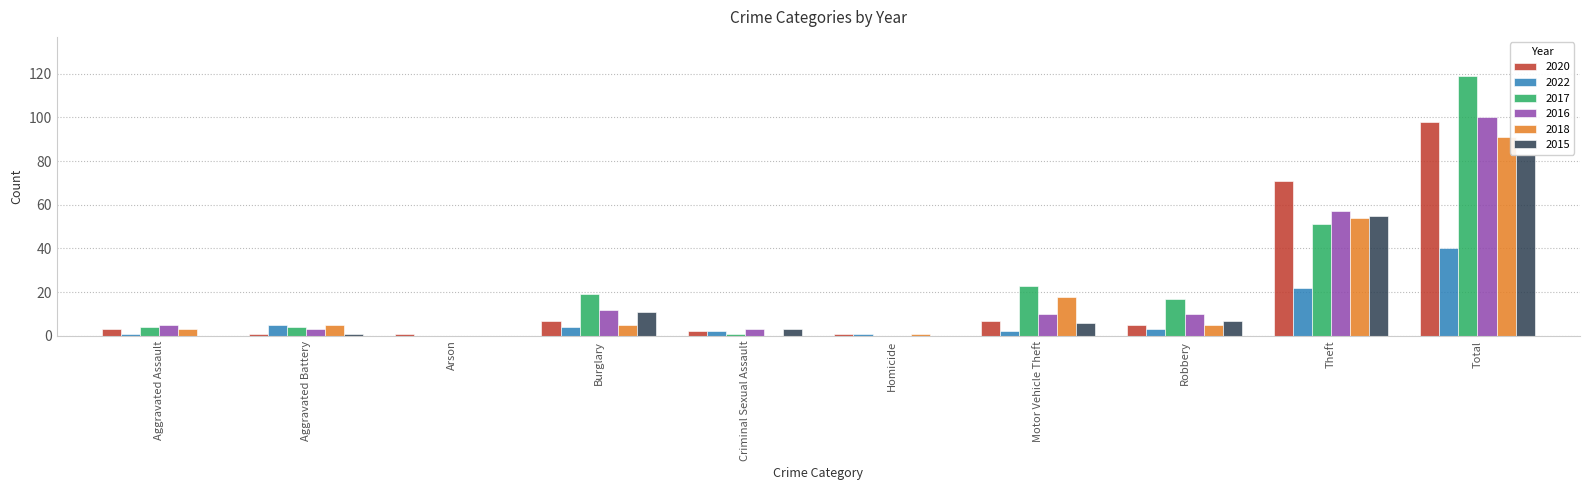

Rank the categories by 2017 value from lowest to highest.

Arson, Homicide, Criminal Sexual Assault, Aggravated Assault, Aggravated Battery, Robbery, Burglary, Motor Vehicle Theft, Theft, Total